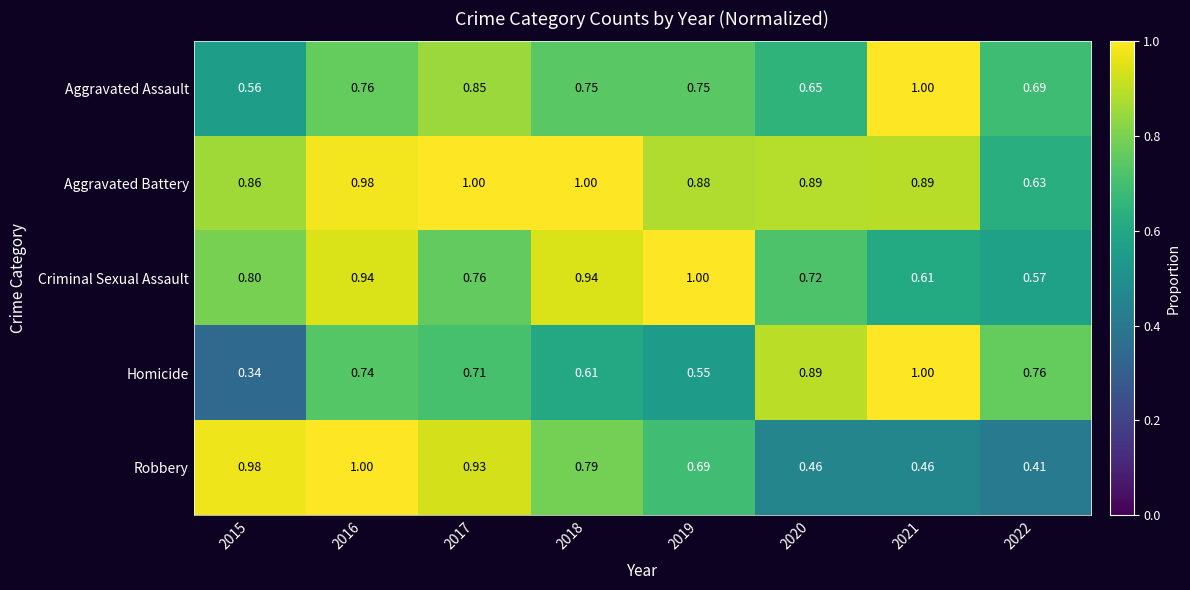

Which series has the largest range (max minus min)?

Homicide